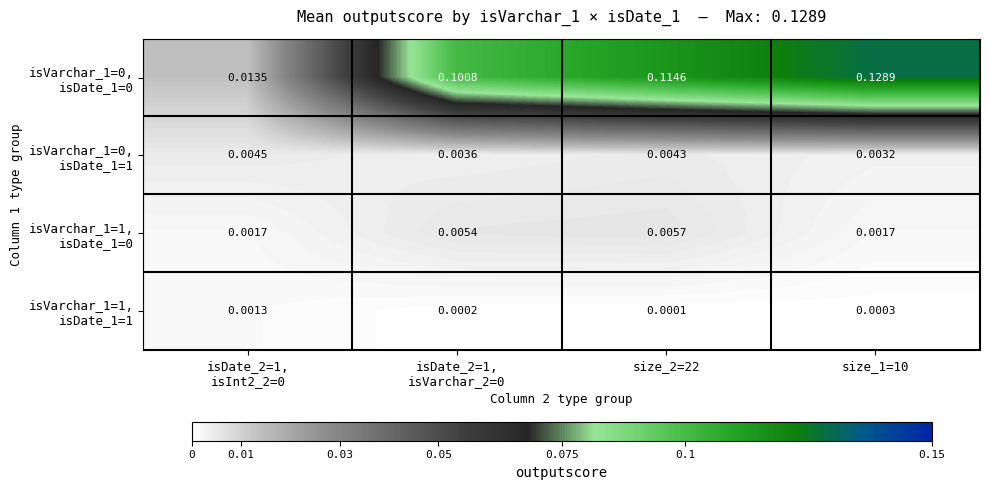

List the series in order of their peak value, lowest first.

isVarchar_1=1, isDate_1=1, isVarchar_1=0, isDate_1=1, isVarchar_1=1, isDate_1=0, isVarchar_1=0, isDate_1=0